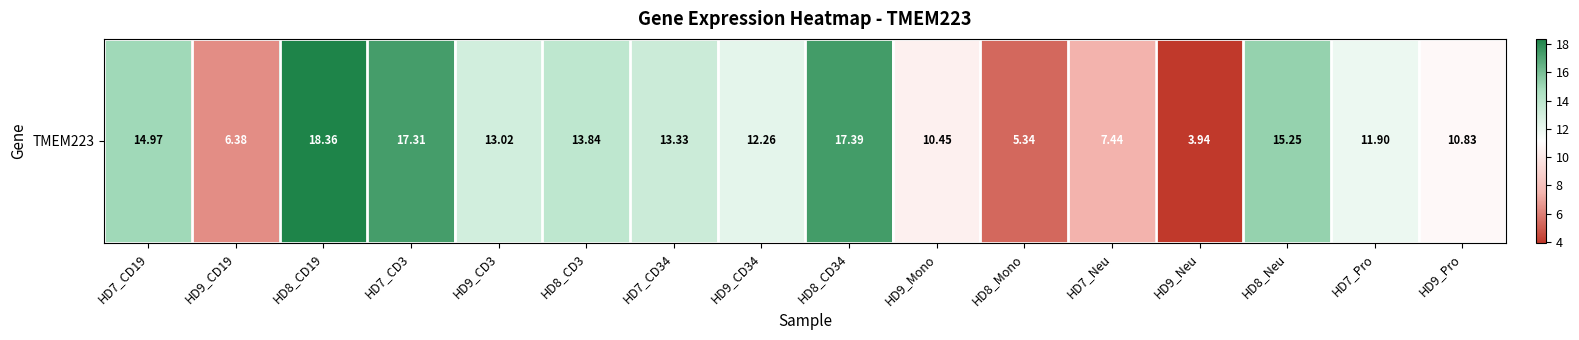

What is the difference between the values at HD8_CD34 and HD9_CD3?

4.4